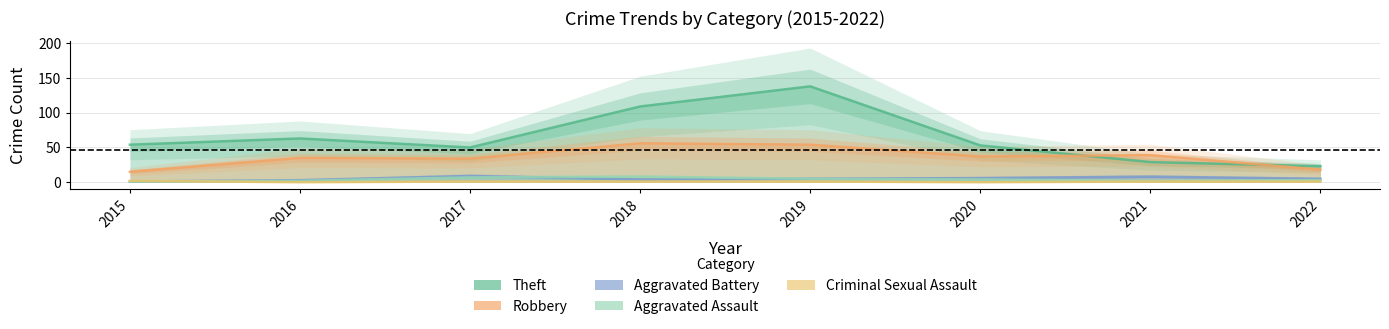

What is the difference between the Criminal Sexual Assault values at 2016 and 2018?

1